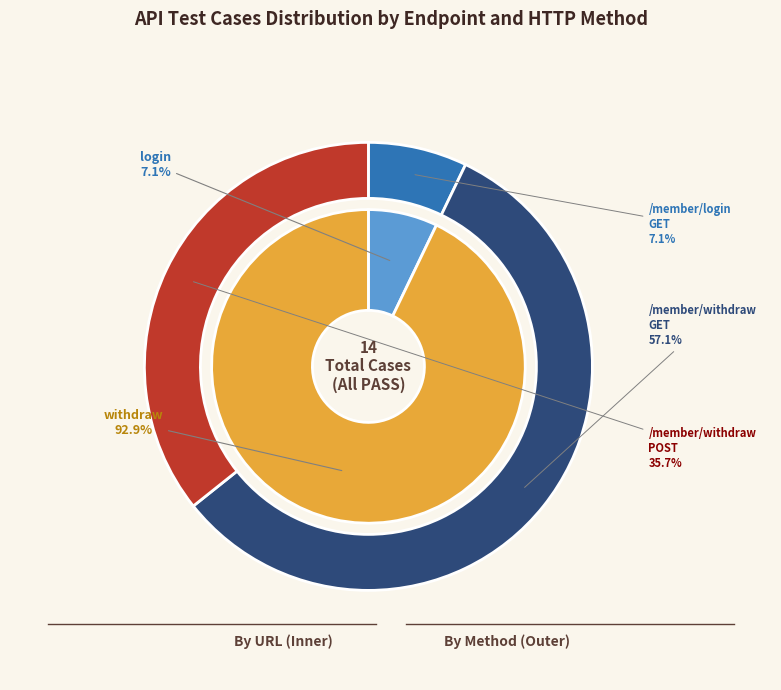

What percentage do /member/withdraw and /member/login together represent?

100.0%